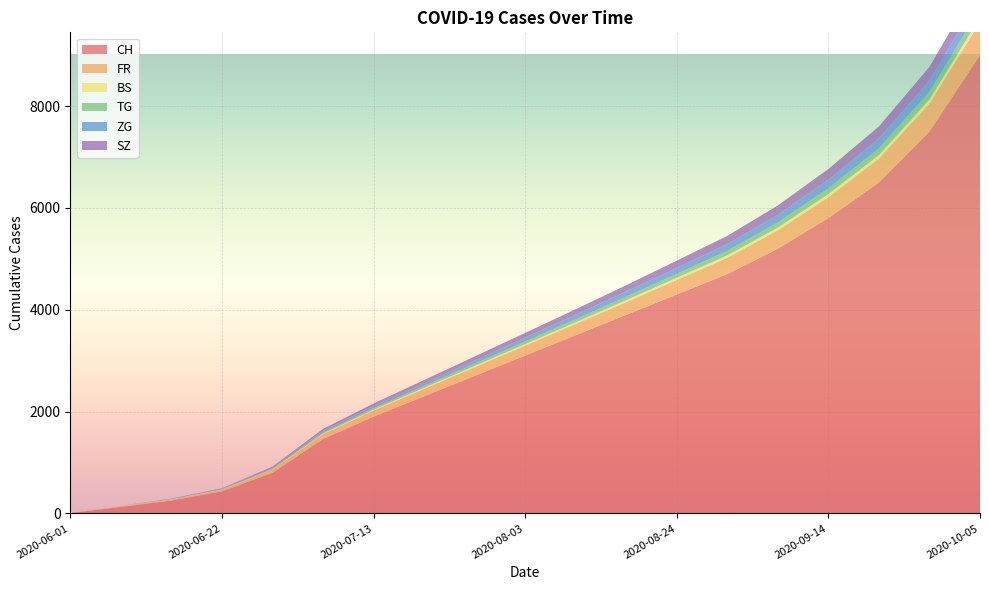

Reading left to right, what are all the values shown in this chart?

CH: 2020-06-01=6	2020-06-08=126	2020-06-15=252	2020-06-22=432	2020-06-29=797	2020-07-06=1461	2020-07-13=1900	2020-07-20=2300	2020-07-27=2700	2020-08-03=3100	2020-08-10=3500	2020-08-17=3900	2020-08-24=4300	2020-08-31=4700	2020-09-07=5200	2020-09-14=5800	2020-09-21=6500	2020-09-28=7500	2020-10-05=9000
FR: 2020-06-01=0	2020-06-08=13	2020-06-15=22	2020-06-22=32	2020-06-29=61	2020-07-06=94	2020-07-13=120	2020-07-20=145	2020-07-27=170	2020-08-03=195	2020-08-10=220	2020-08-17=250	2020-08-24=285	2020-08-31=320	2020-09-07=360	2020-09-14=410	2020-09-21=470	2020-09-28=550	2020-10-05=650
BS: 2020-06-01=0	2020-06-08=4	2020-06-15=5	2020-06-22=7	2020-06-29=7	2020-07-06=12	2020-07-13=17	2020-07-20=22	2020-07-27=26	2020-08-03=30	2020-08-10=34	2020-08-17=38	2020-08-24=43	2020-08-31=48	2020-09-07=54	2020-09-14=61	2020-09-21=69	2020-09-28=79	2020-10-05=92
TG: 2020-06-01=0	2020-06-08=1	2020-06-15=1	2020-06-22=2	2020-06-29=11	2020-07-06=21	2020-07-13=28	2020-07-20=35	2020-07-27=43	2020-08-03=51	2020-08-10=59	2020-08-17=68	2020-08-24=78	2020-08-31=89	2020-09-07=101	2020-09-14=115	2020-09-21=132	2020-09-28=152	2020-10-05=176
ZG: 2020-06-01=0	2020-06-08=1	2020-06-15=11	2020-06-22=14	2020-06-29=21	2020-07-06=36	2020-07-13=45	2020-07-20=55	2020-07-27=66	2020-08-03=77	2020-08-10=89	2020-08-17=102	2020-08-24=116	2020-08-31=132	2020-09-07=150	2020-09-14=170	2020-09-21=194	2020-09-28=222	2020-10-05=255
SZ: 2020-06-01=0	2020-06-08=0	2020-06-15=1	2020-06-22=6	2020-06-29=21	2020-07-06=35	2020-07-13=48	2020-07-20=62	2020-07-27=77	2020-08-03=92	2020-08-10=108	2020-08-17=125	2020-08-24=143	2020-08-31=162	2020-09-07=184	2020-09-14=209	2020-09-21=237	2020-09-28=269	2020-10-05=307